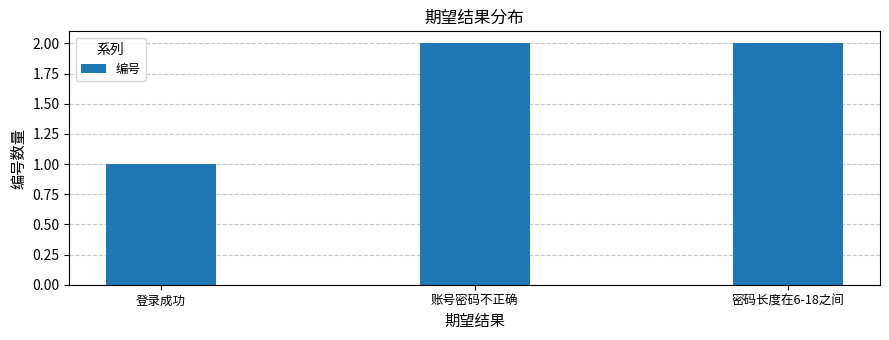

Reading left to right, what are all the values shown in this chart?

1	2	2